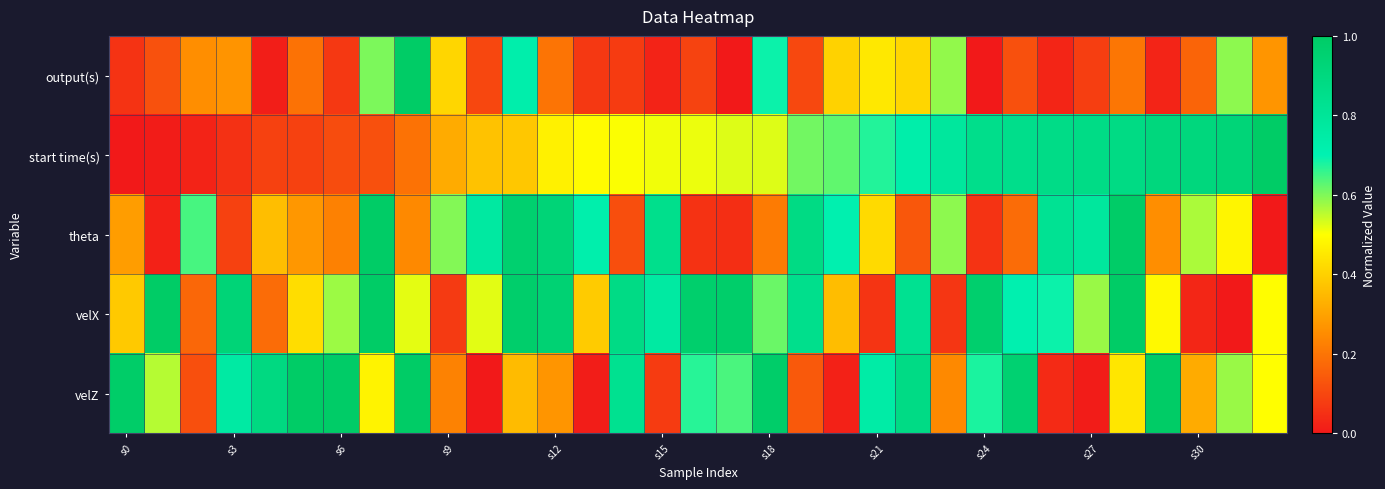

Reading left to right, transcribe all the data shown in this chart.

output(s): 0.1	0.1	0.3	0.3	0.0	0.2	0.1	0.6	1.0	0.4	0.1	0.7	0.2	0.1	0.1	0.0	0.1	0.0	0.7	0.1	0.4	0.5	0.4	0.6	0.0	0.1	0.0	0.1	0.2	0.0	0.2	0.6	0.3
start time(s): 0.0	0.0	0.0	0.1	0.1	0.1	0.1	0.1	0.2	0.3	0.4	0.4	0.5	0.5	0.5	0.5	0.5	0.5	0.5	0.6	0.6	0.7	0.7	0.8	0.9	0.9	0.9	0.9	0.9	0.9	0.9	0.9	1.0
theta: 0.3	0.0	0.6	0.1	0.4	0.3	0.2	1.0	0.2	0.6	0.8	1.0	0.9	0.7	0.1	0.8	0.1	0.0	0.2	0.9	0.7	0.4	0.1	0.6	0.1	0.2	0.8	0.8	1.0	0.3	0.6	0.5	0.0
velX: 0.4	1.0	0.2	0.9	0.2	0.4	0.6	1.0	0.5	0.1	0.5	1.0	0.9	0.4	0.9	0.8	1.0	1.0	0.6	0.8	0.4	0.1	0.8	0.1	1.0	0.7	0.7	0.6	1.0	0.5	0.0	0.0	0.5
velZ: 1.0	0.6	0.1	0.8	0.9	1.0	1.0	0.5	1.0	0.2	0.0	0.4	0.3	0.0	0.8	0.1	0.7	0.6	1.0	0.1	0.0	0.7	0.9	0.2	0.7	1.0	0.0	0.0	0.4	1.0	0.3	0.6	0.5